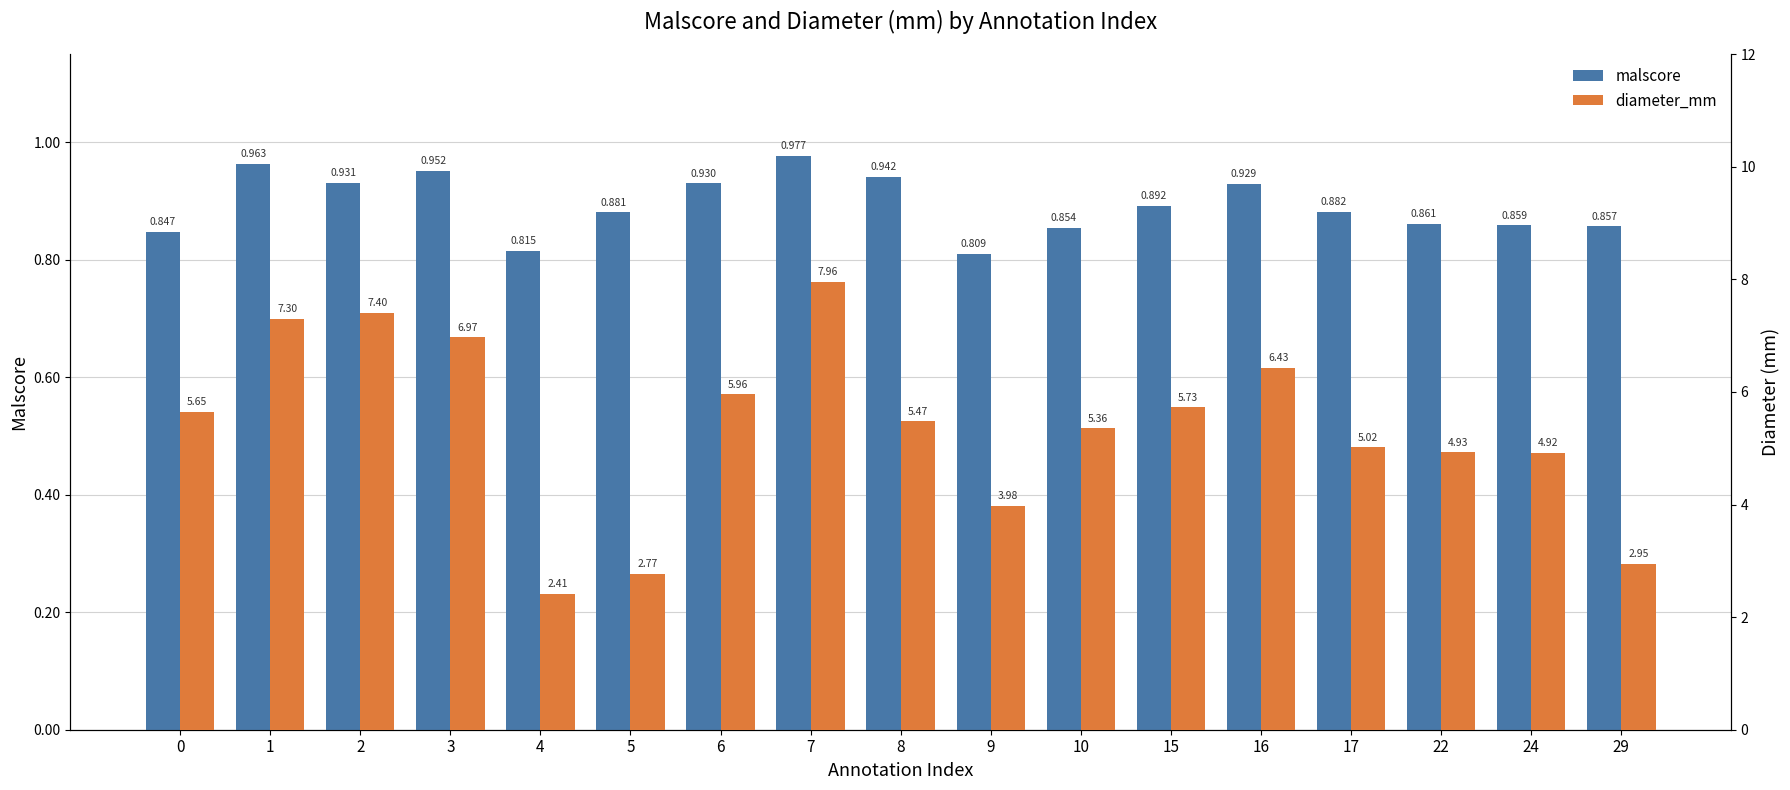

What is the value of the malscore bar at the 3rd from the left?

0.9